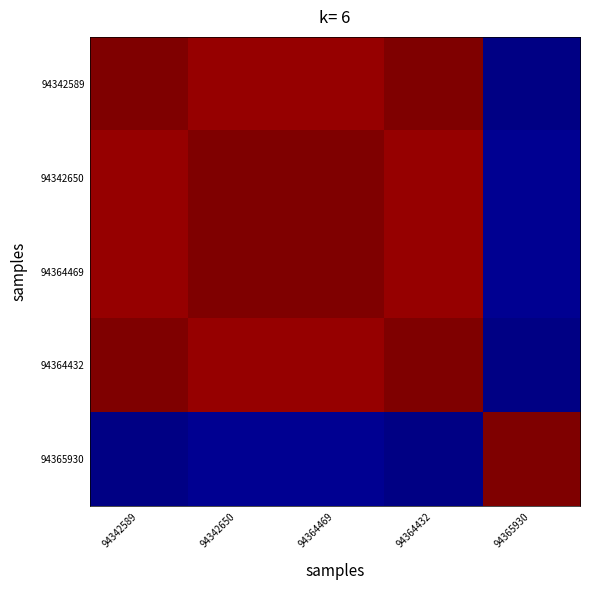

Which series has the largest range (max minus min)?

94342589